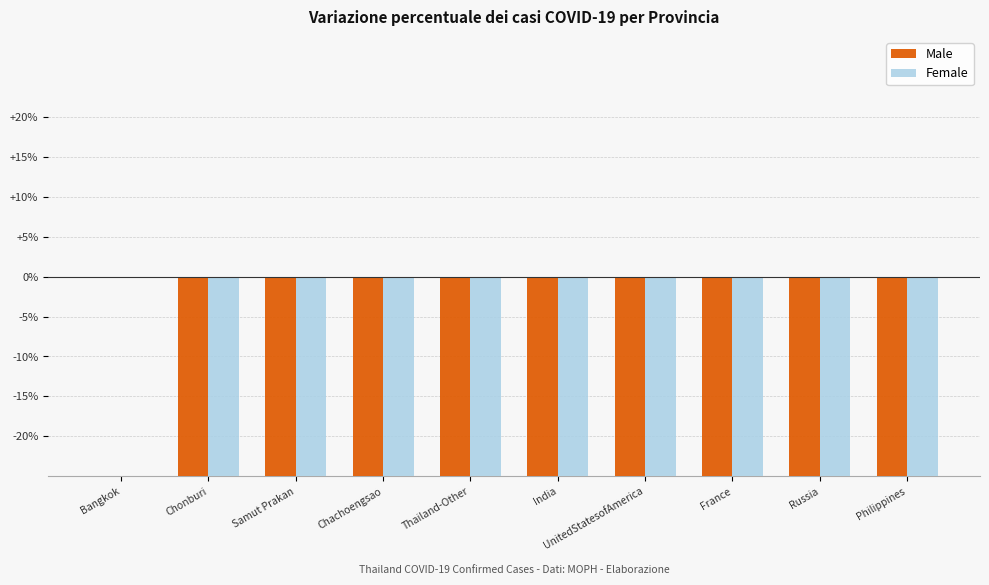

True or false: Male has a value of -53.3 at Bangkok.

False